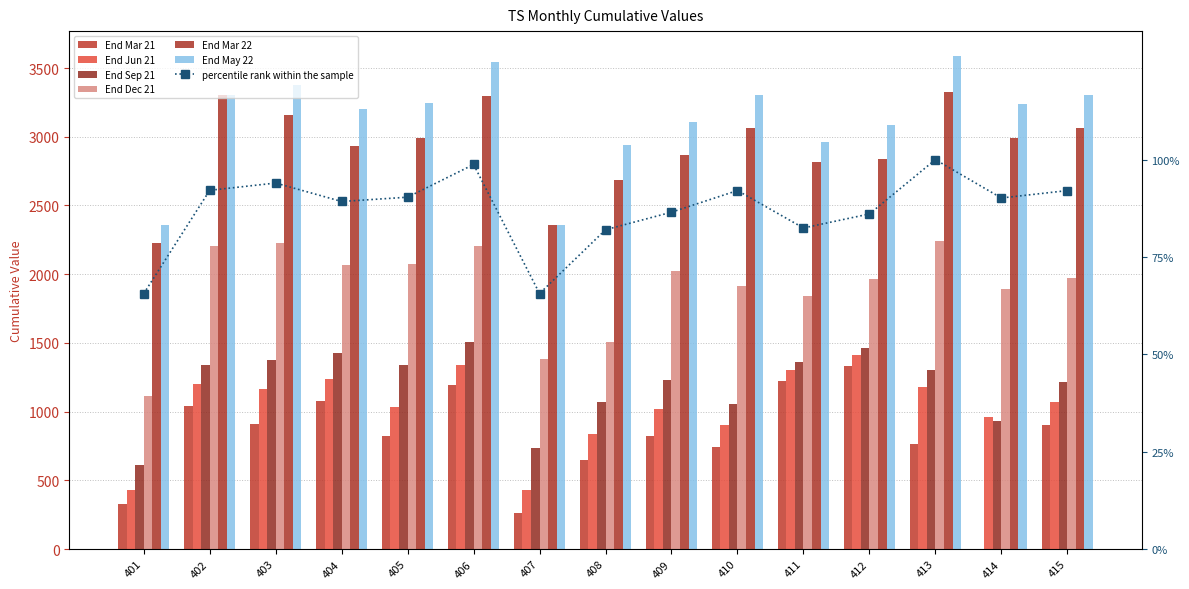

What is the maximum value for End Jun 21?

1413.4